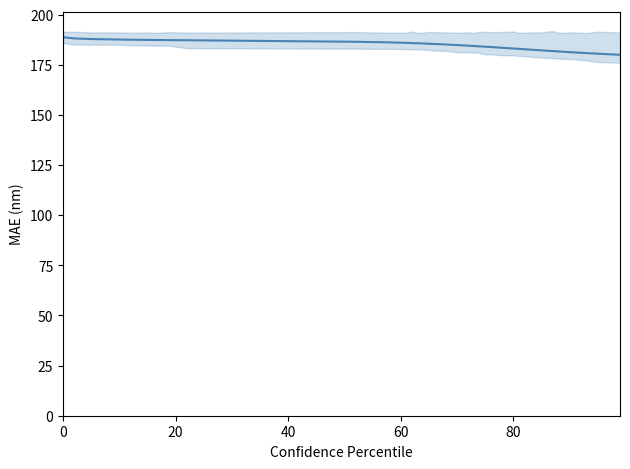

The value at 13 is 327.4. True or false?

False